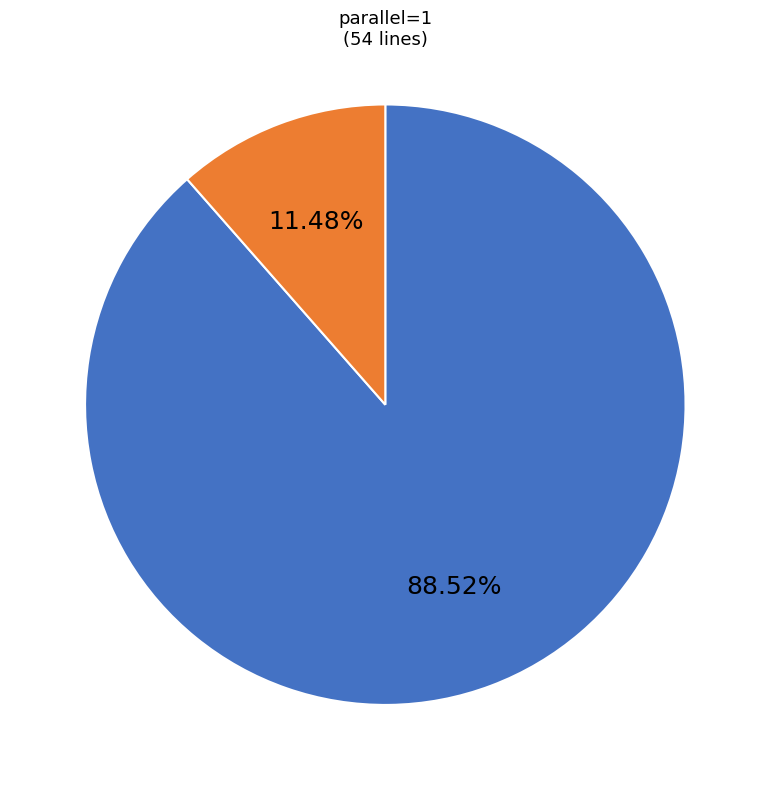

How many segments does this pie chart have?

2